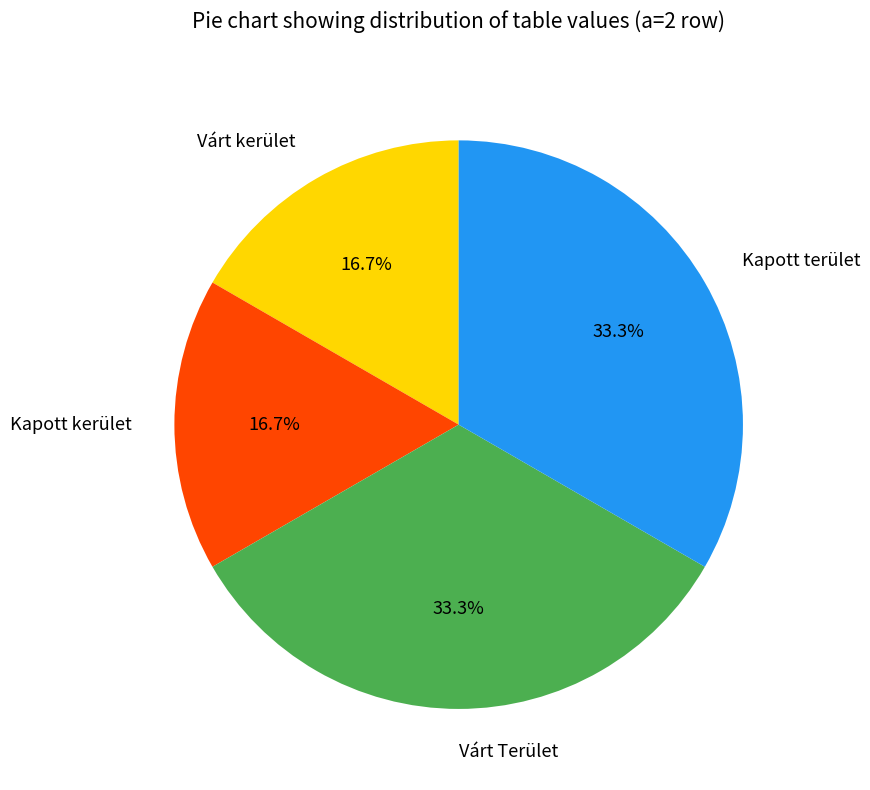

Is there a majority slice in this chart?

No